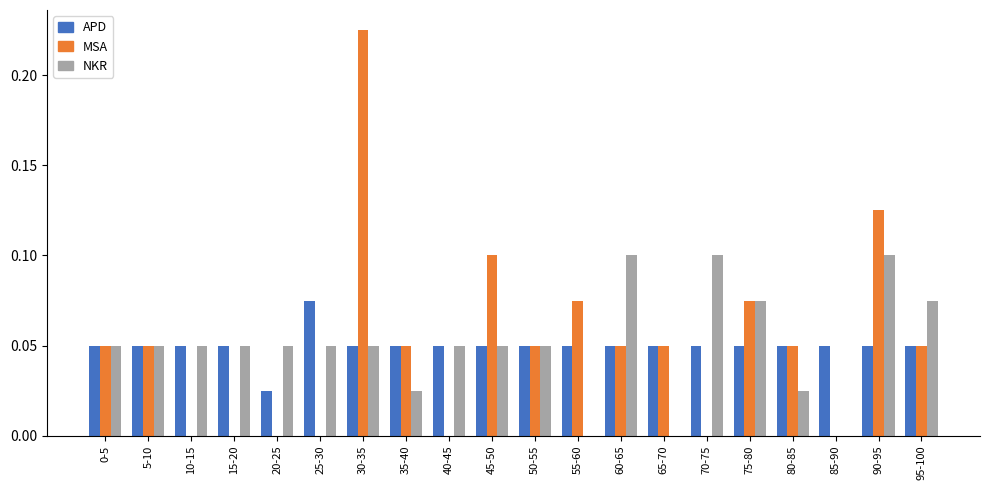

At which category is the sum across all series the highest?

30-35